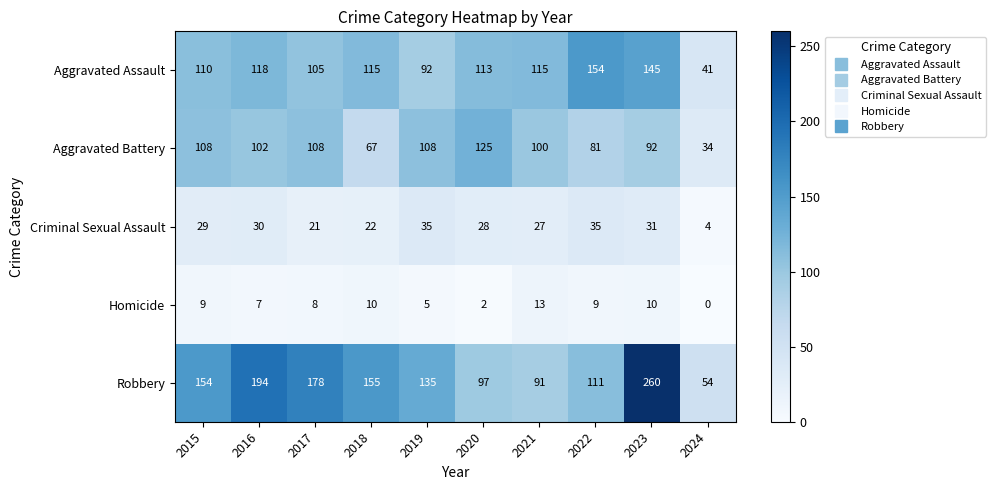

What is the difference between the Robbery values at 2020 and 2019?

38